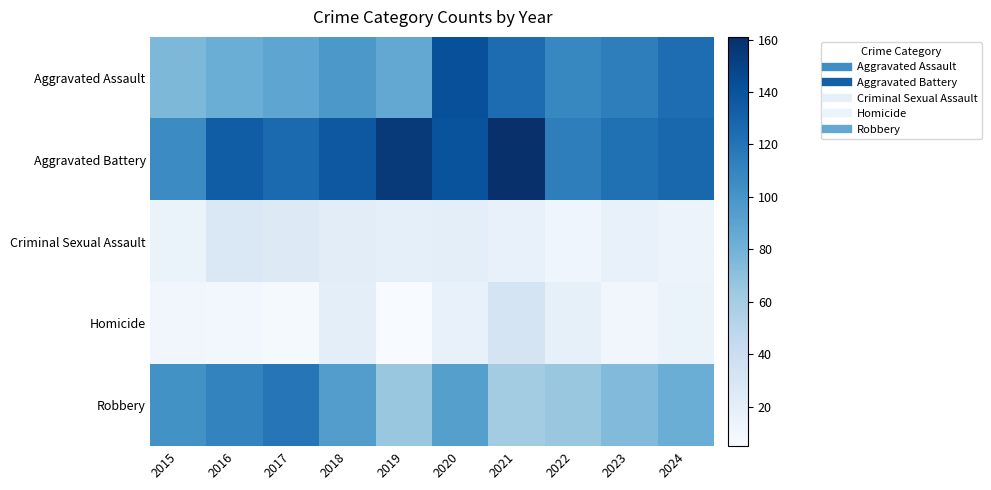

What is the spread (max minus min) of values at 2016?

125